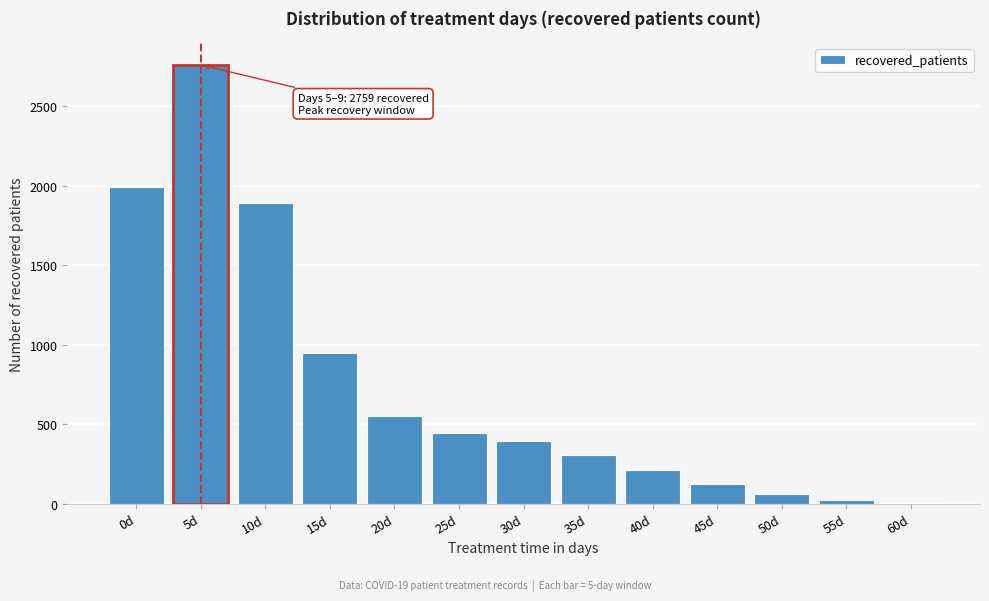

Reading left to right, extract all data points from this chart.

0d=1988	5d=2759	10d=1888	15d=949	20d=551	25d=446	30d=392	35d=305	40d=213	45d=124	50d=61	55d=20	60d=1